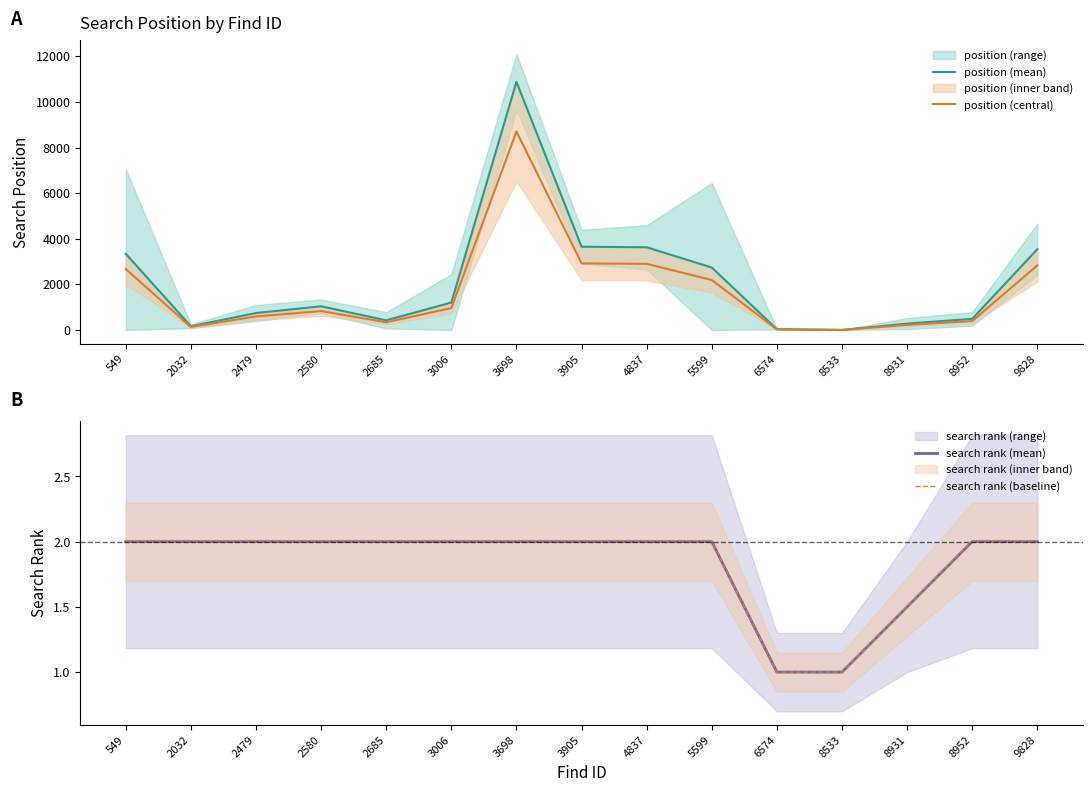

What is the sum of the search rank (baseline) values at 3905 and 2479?

4.0